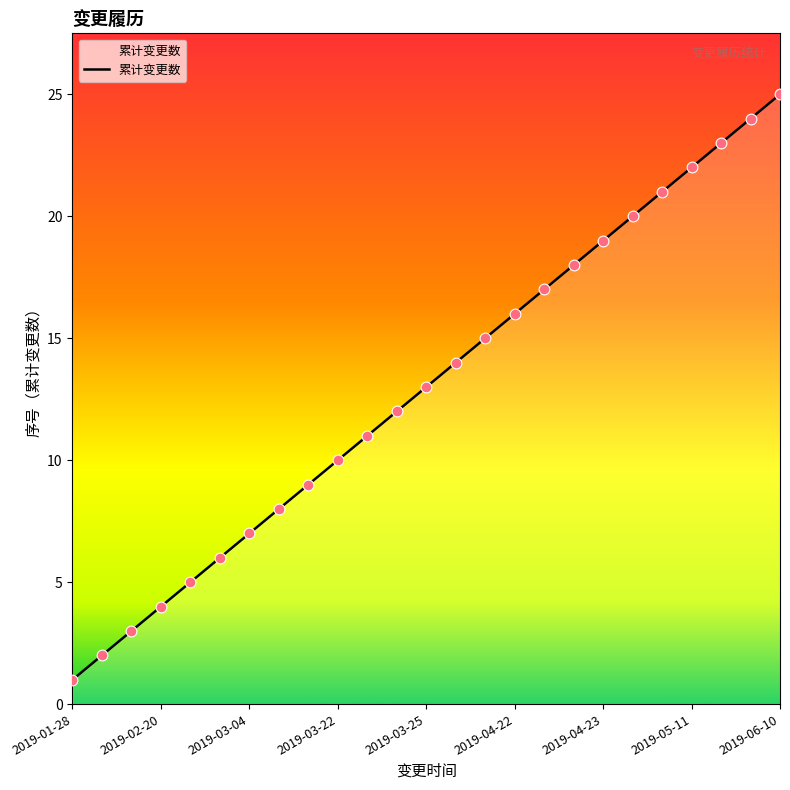

What is the greatest value displayed?

25